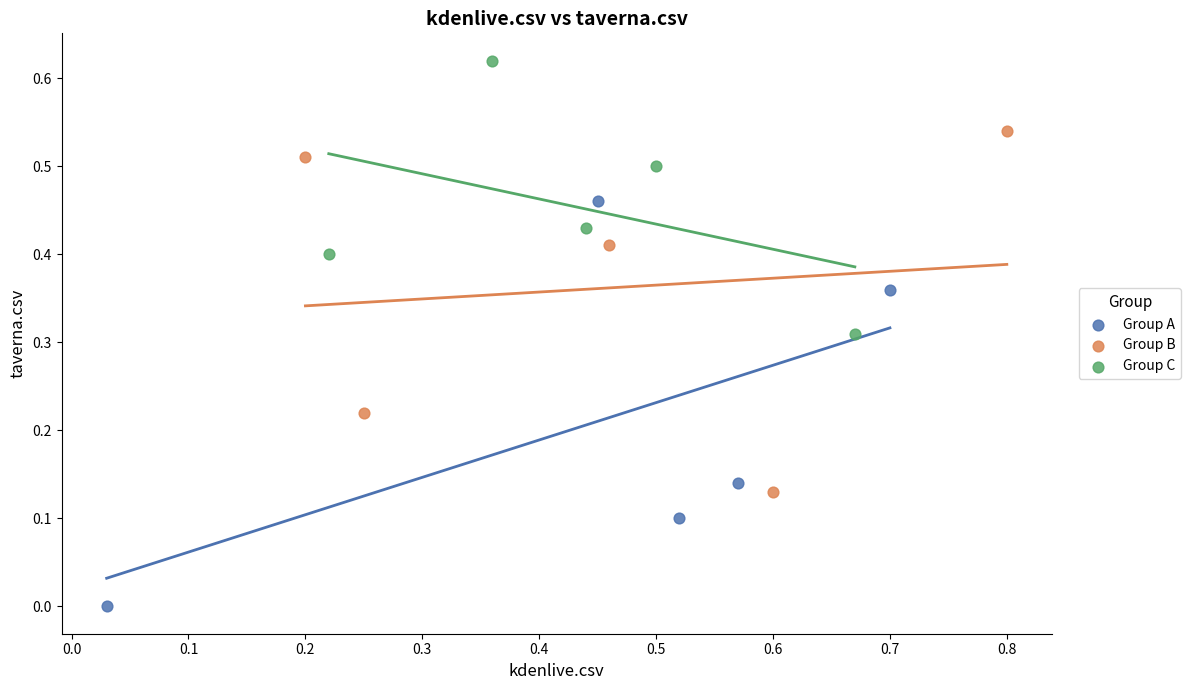

Which series contains the highest Y value?

Group C